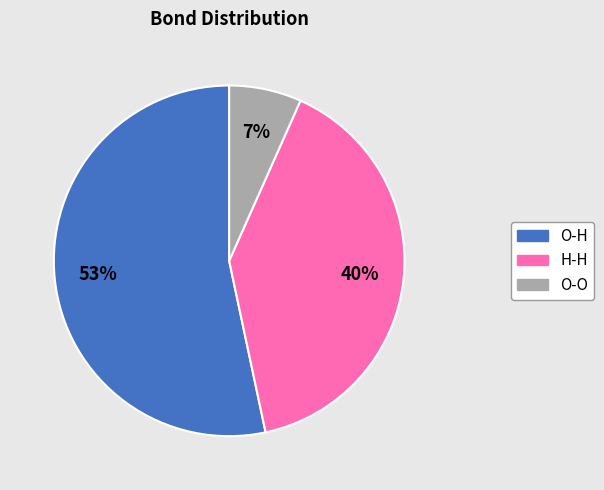

Count the number of slices in the pie.

3